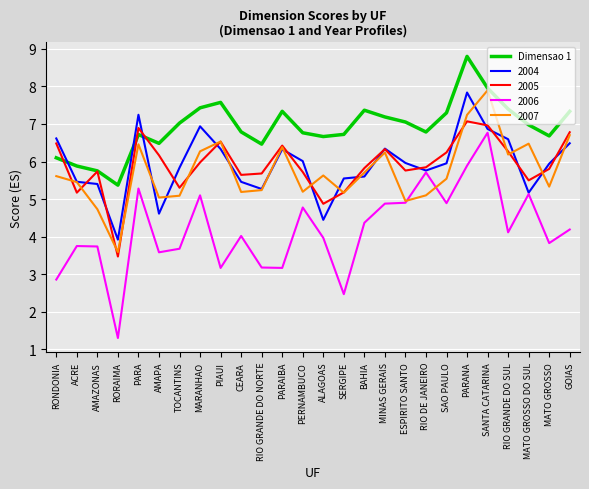

Which category has the highest value across all series?

PARANA